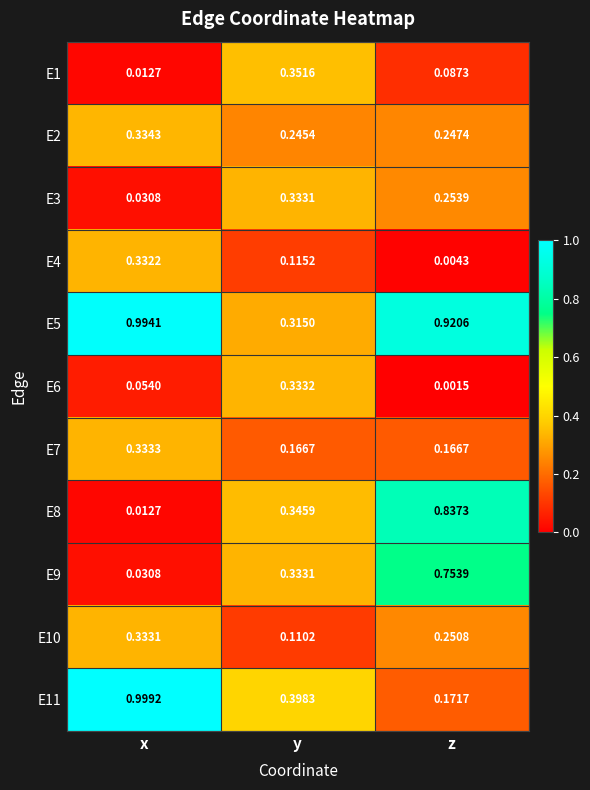

List the labels in order of E4 value, largest first.

x, y, z